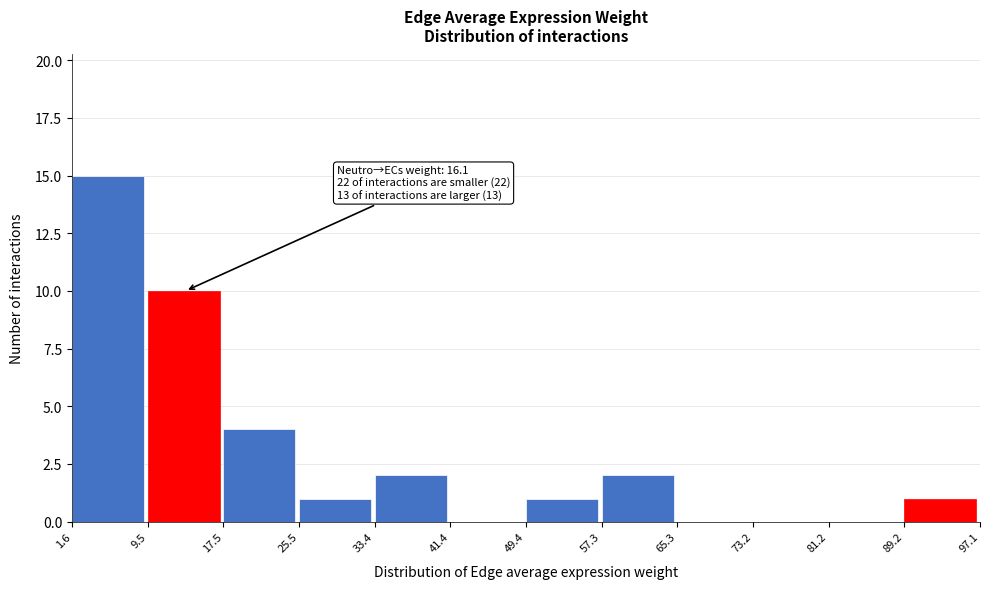

Over which range of the x-axis is the bar tallest?

1.6 to 9.5